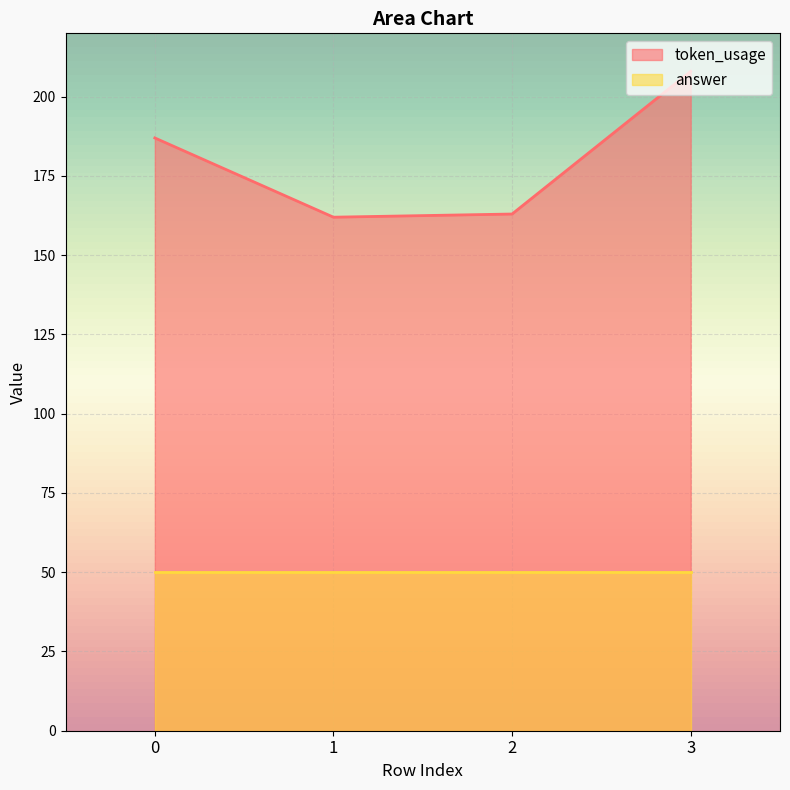

Which category has the highest value across all series?

3